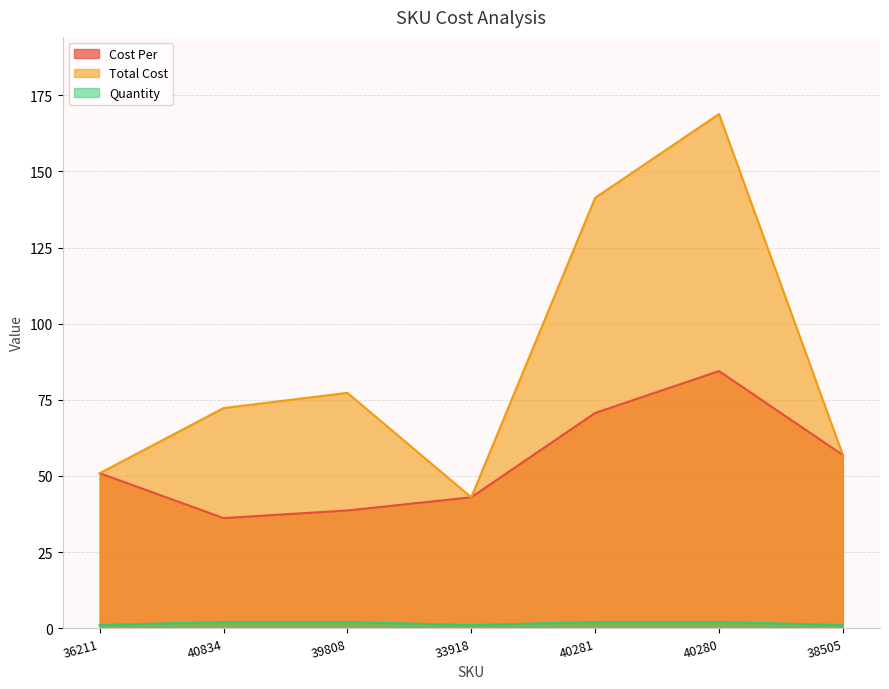

Is it true that Quantity equals 0.3 at 38505?

False